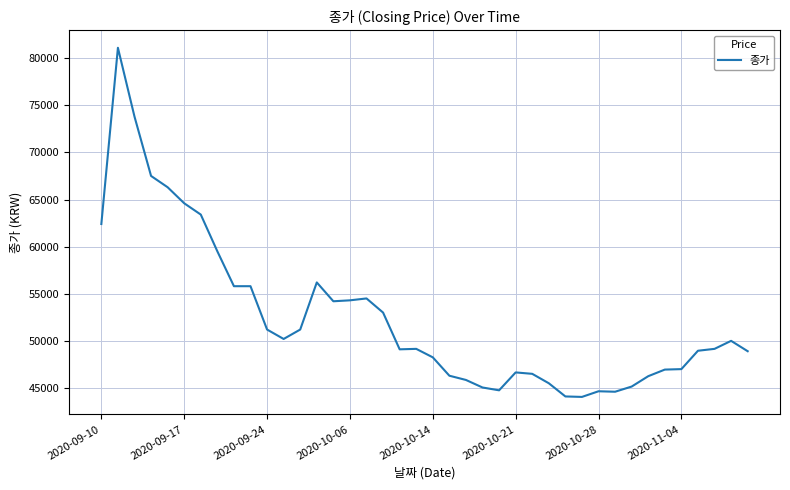

How many values are below 49150?

19